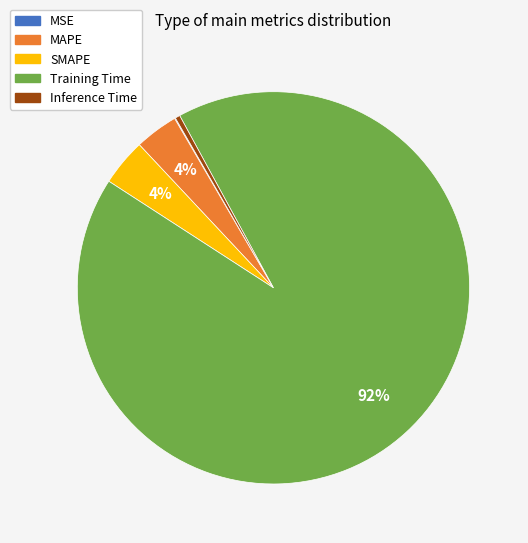

Which slice represents more than half of the pie?

Training Time